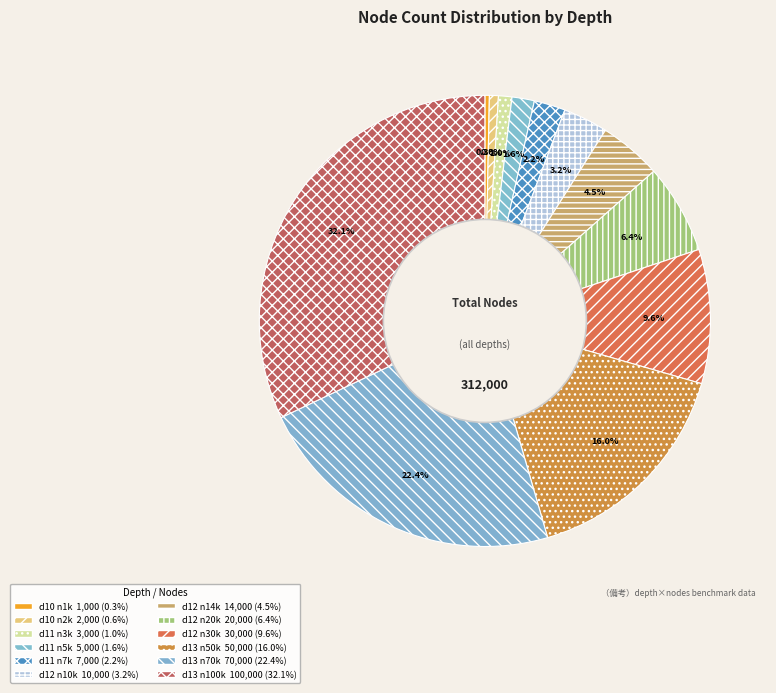

How many slices are in this pie chart?

12